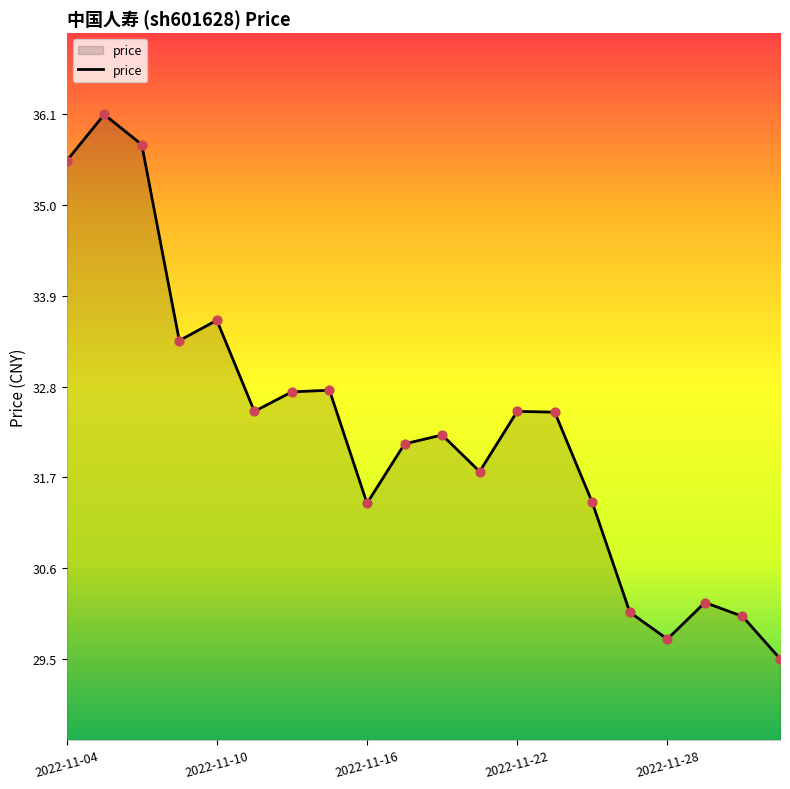

What is the difference between the maximum and minimum values?

6.7